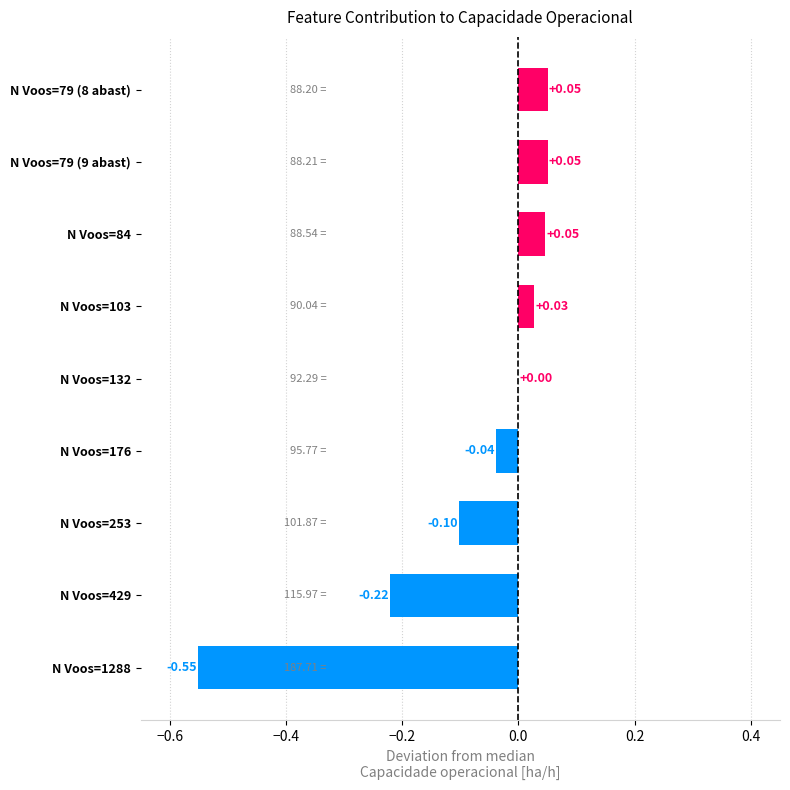

What is the sum of all values?

-0.7